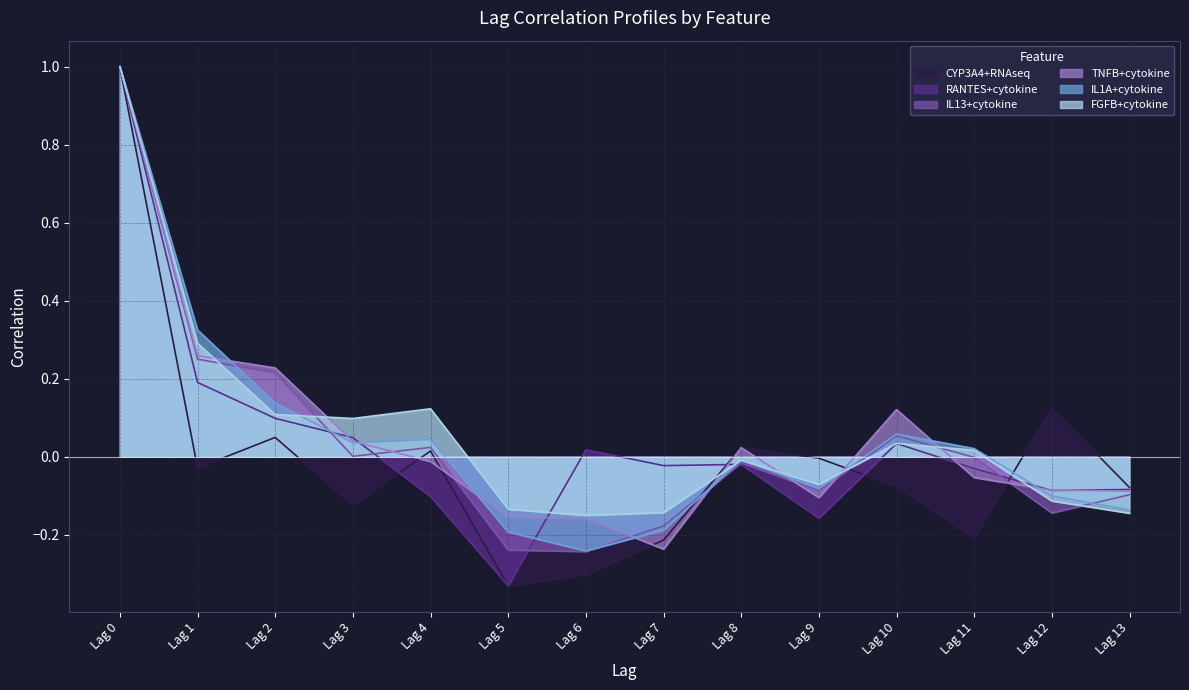

Rank the series at Lag 3 from highest to lowest value.

FGFB+cytokine, RANTES+cytokine, TNFB+cytokine, IL1A+cytokine, IL13+cytokine, CYP3A4+RNAseq